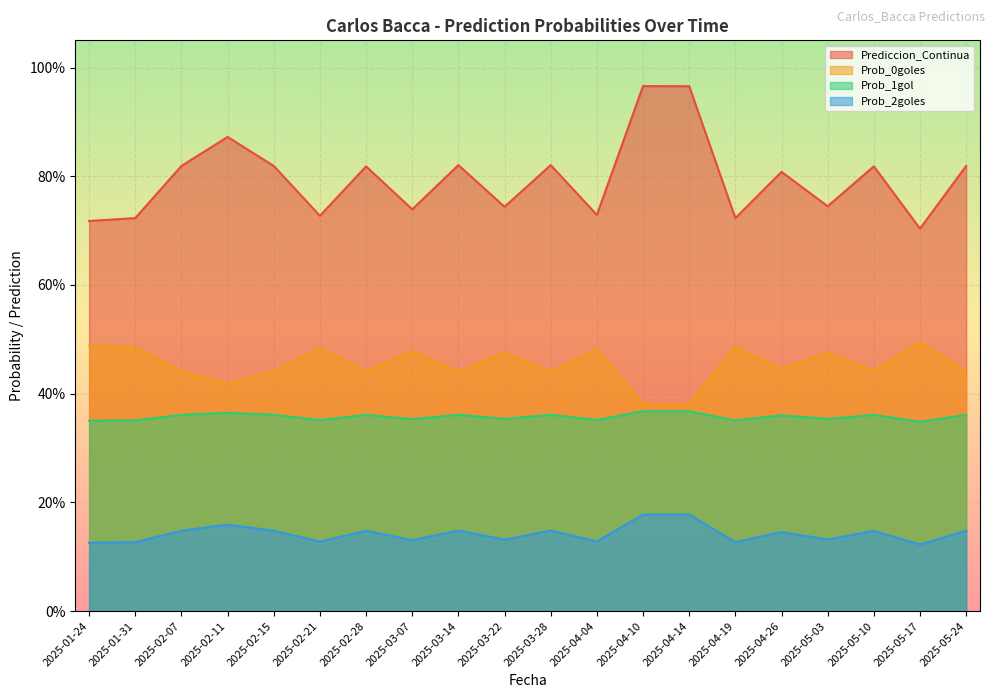

What is the highest value of the Prediccion_Continua series?

1.0